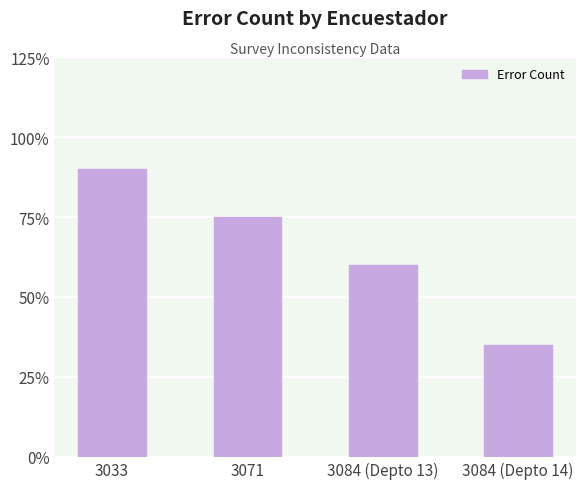

At which category does the chart reach its minimum across all series?

3084 (Depto 14)